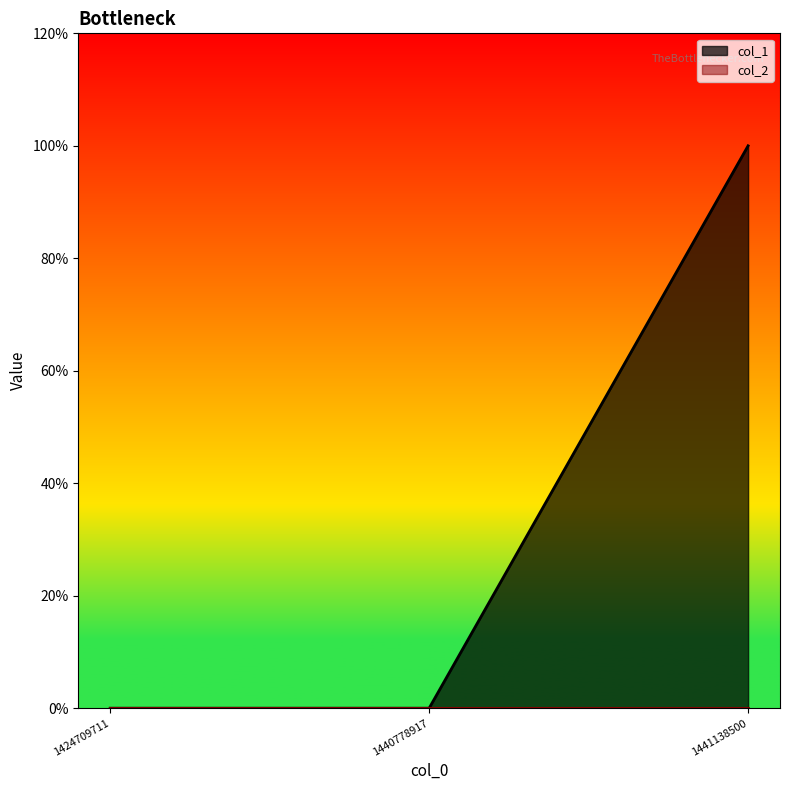

The value at 1440778917 is 0. True or false?

False